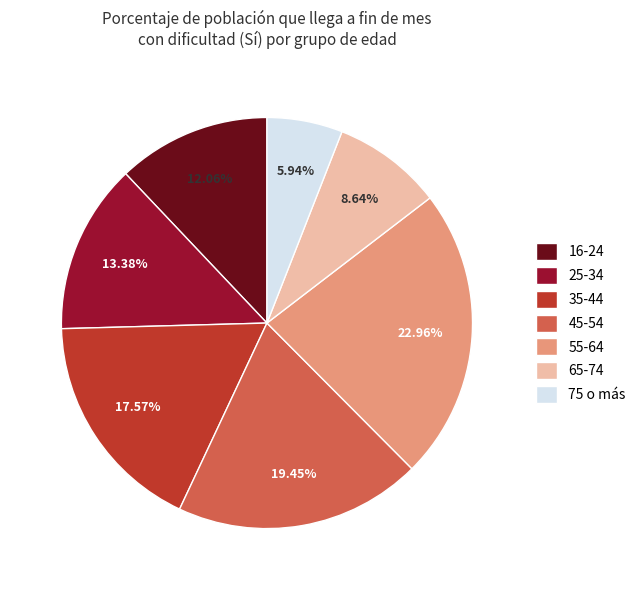

Rank the categories by value from lowest to highest.

75 o más, 65-74, 16-24, 25-34, 35-44, 45-54, 55-64